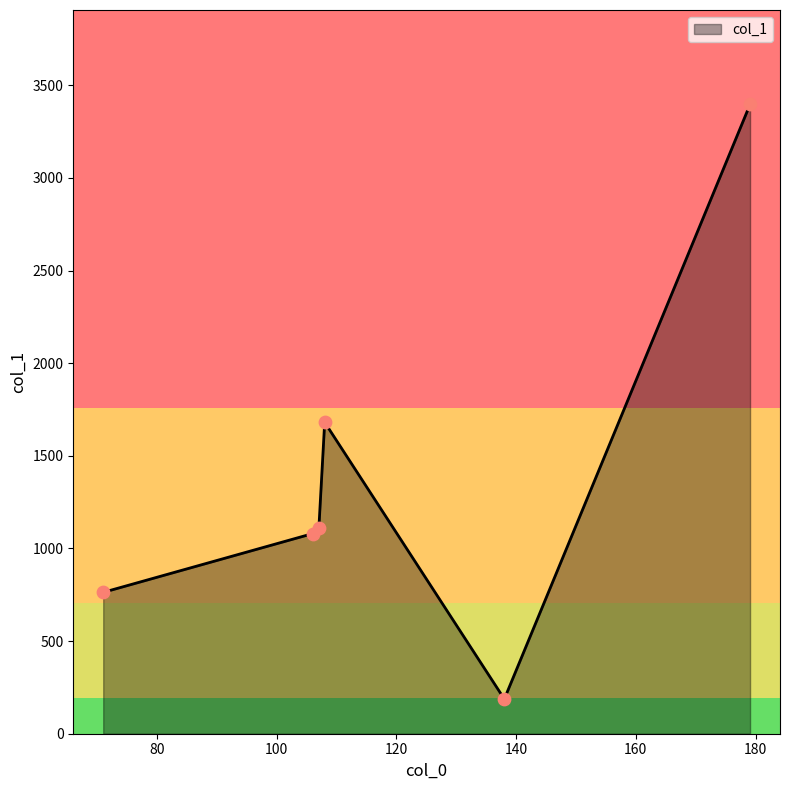

What is the difference between the maximum and second lowest values?

2633.8